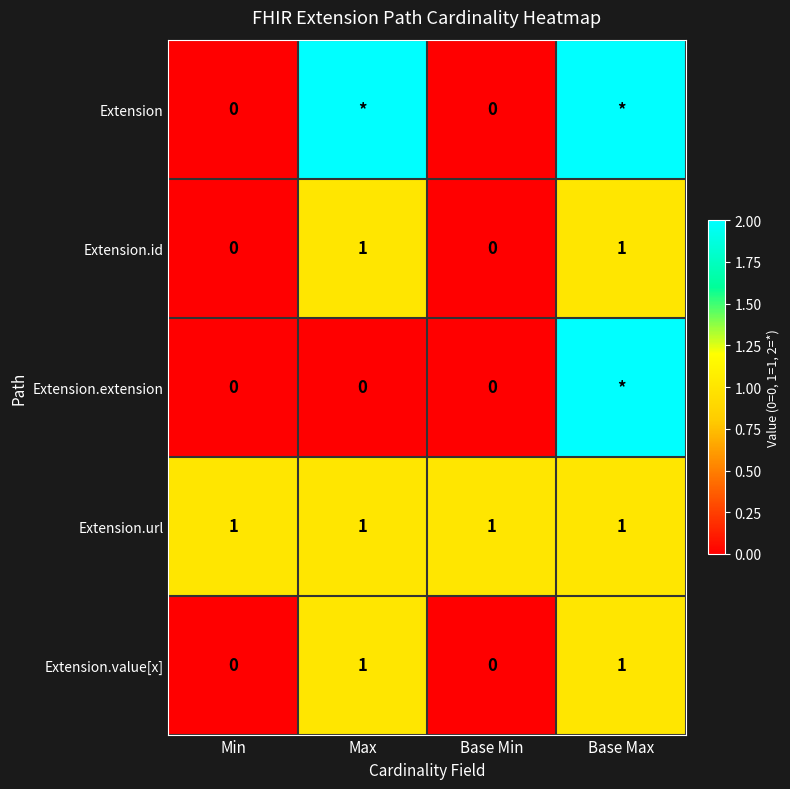

What is the sum of all Extension.value[x] values?

2